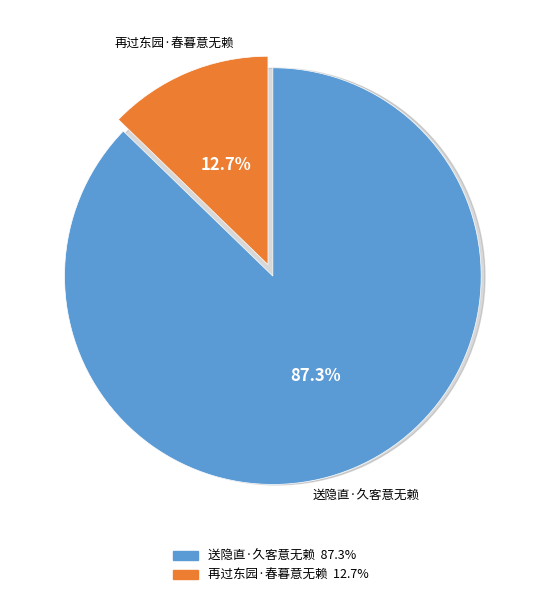

Is it true that 再过东园·春暮意无赖 is 13% of the pie?

True